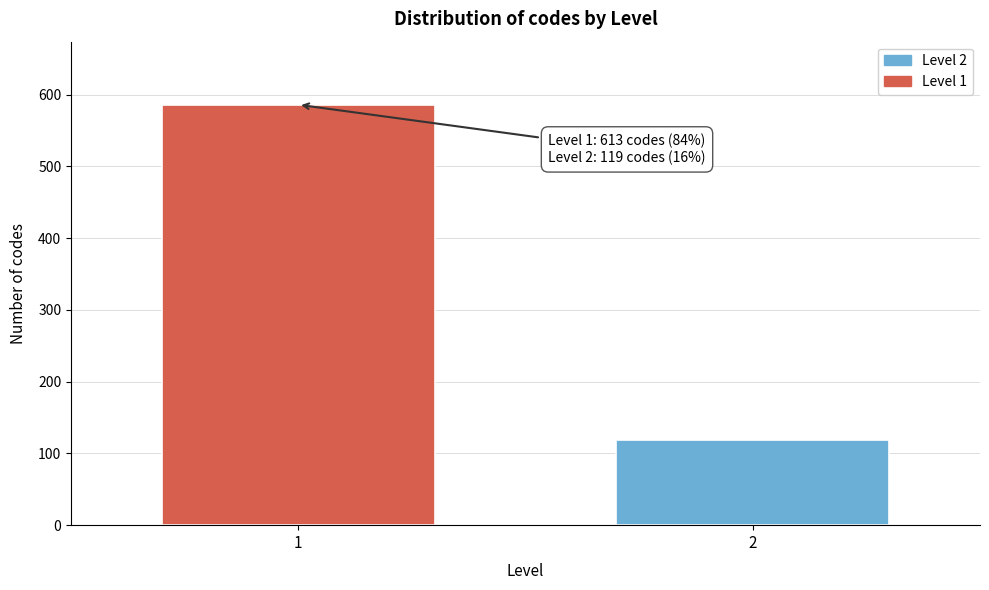

Reading left to right, list all the values displayed in this chart.

1=586	2=119